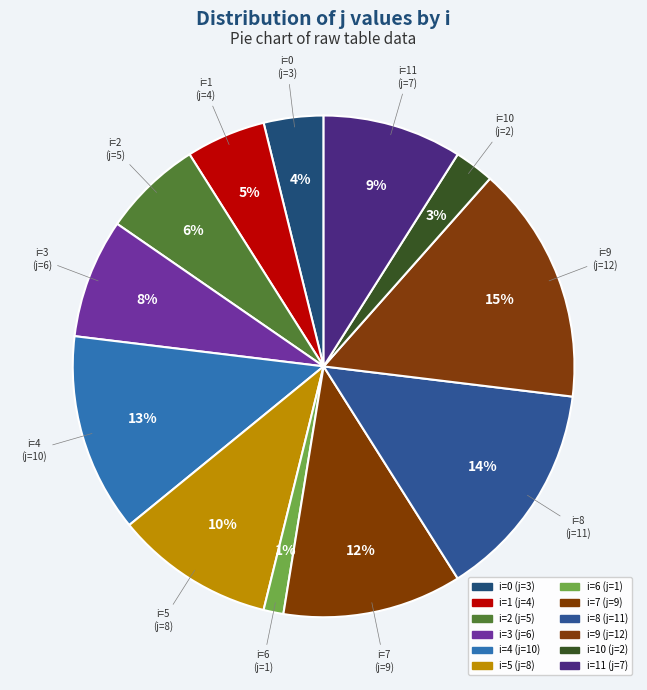

Count the number of slices in the pie.

12